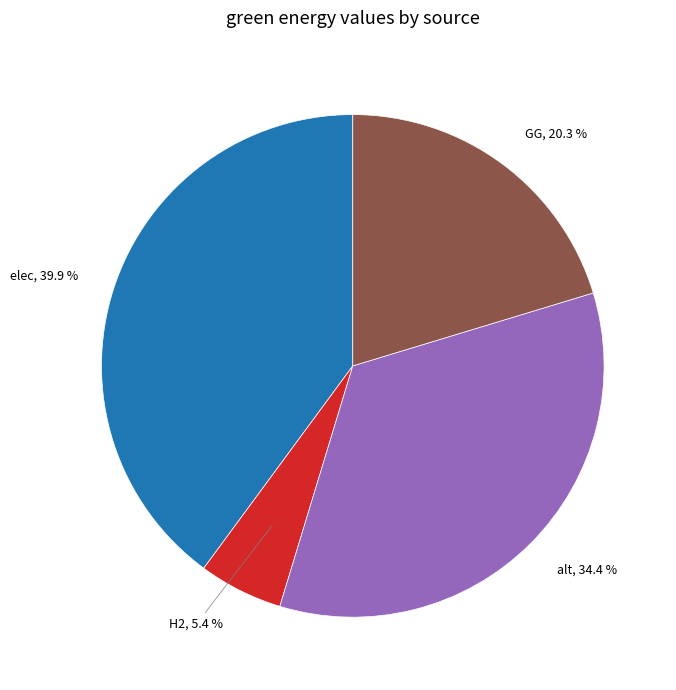

Is there any slice that represents more than half of the pie?

No